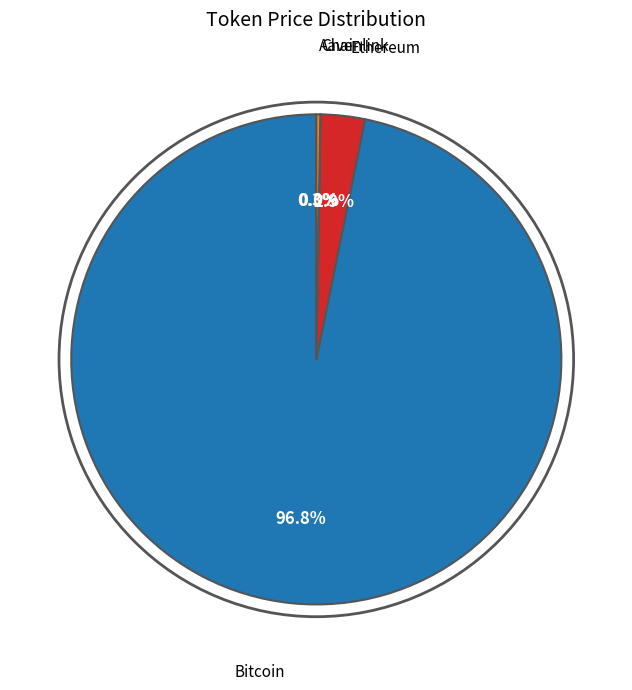

Which category has the smallest portion of the pie?

Chainlink